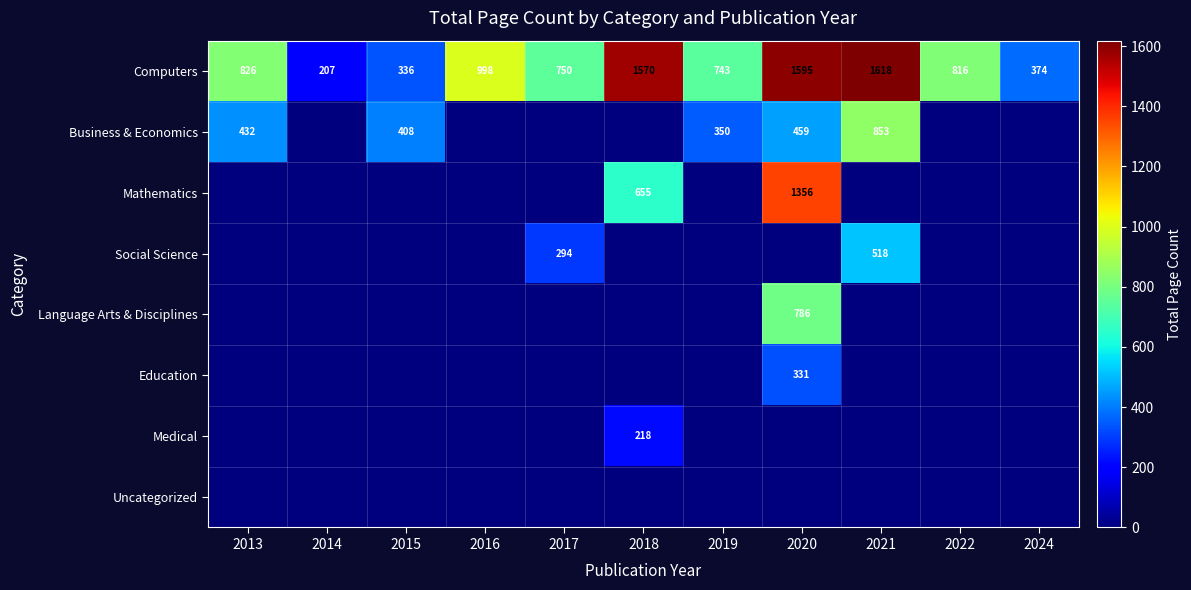

How many values in the Computers series are below 816?

5